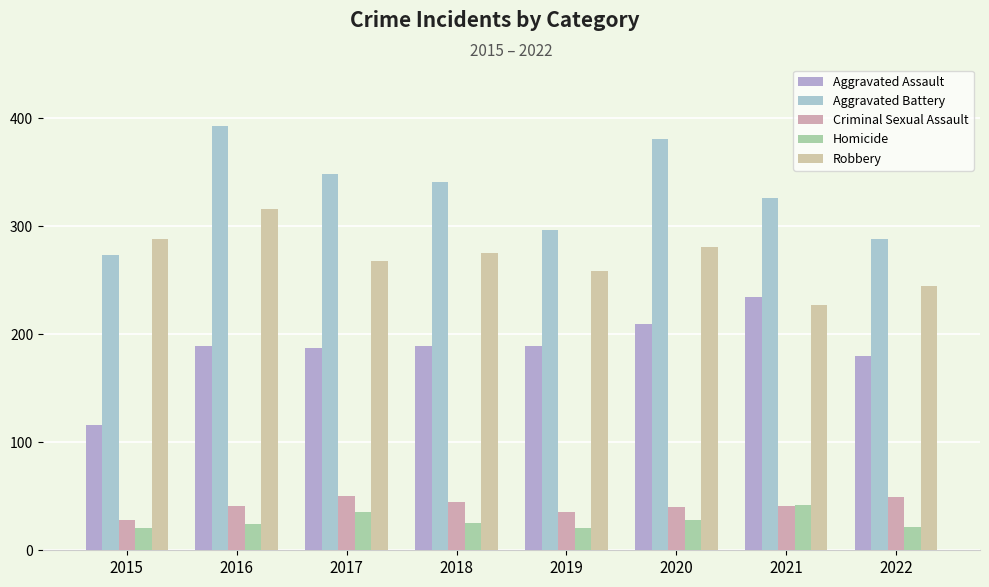

Which series has the largest range (max minus min)?

Aggravated Battery